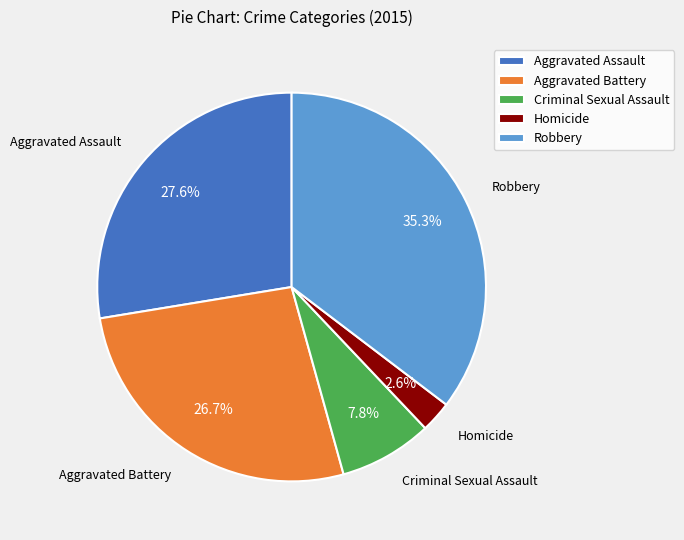

Between Aggravated Battery and Homicide, which is larger?

Aggravated Battery